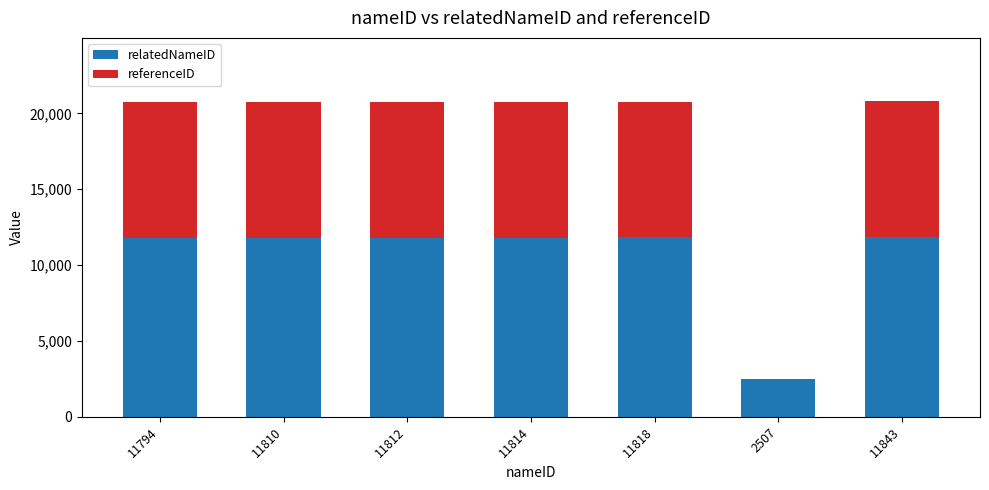

The value of relatedNameID at 11810 is 11811. True or false?

True